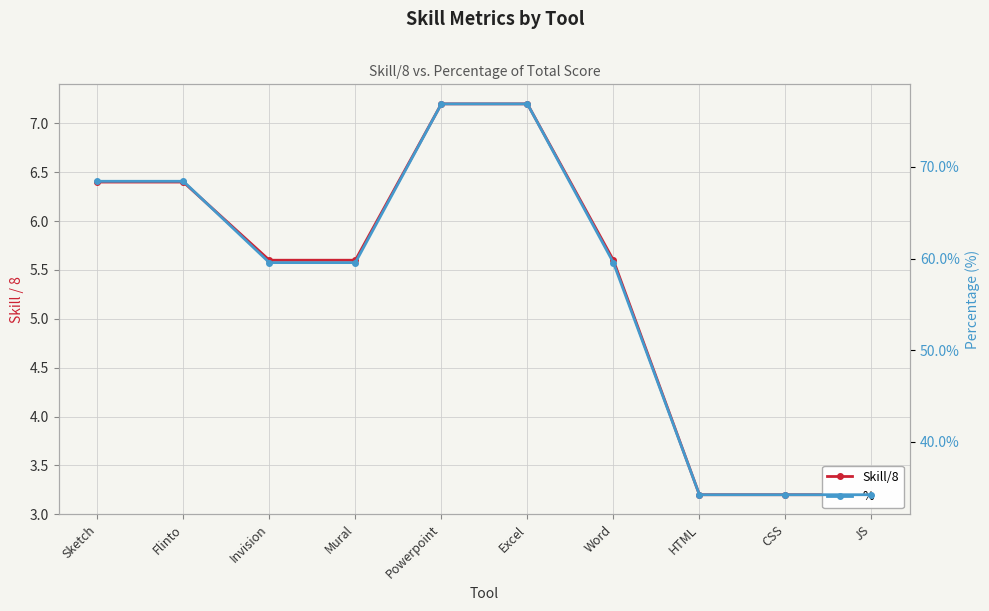

What is the label of the 5th point from the left?

Powerpoint